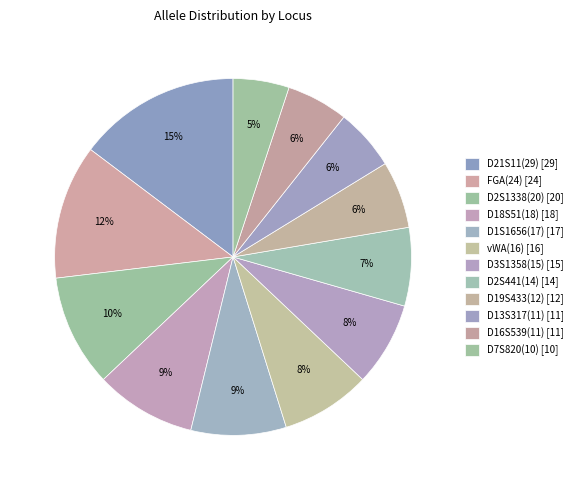

What is the smallest slice in the pie chart?

D7S820(10)